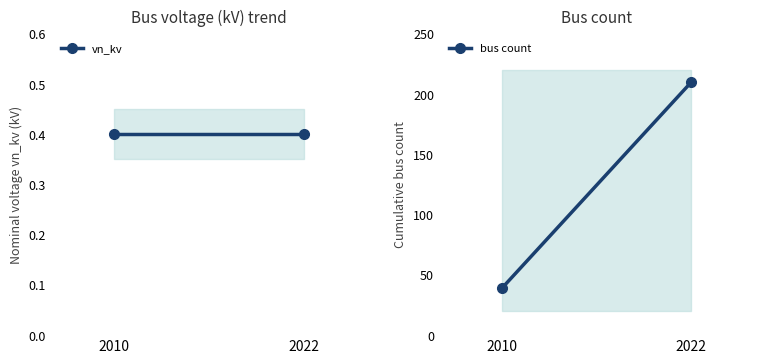

Is this an area chart (filled region under the line)?

No